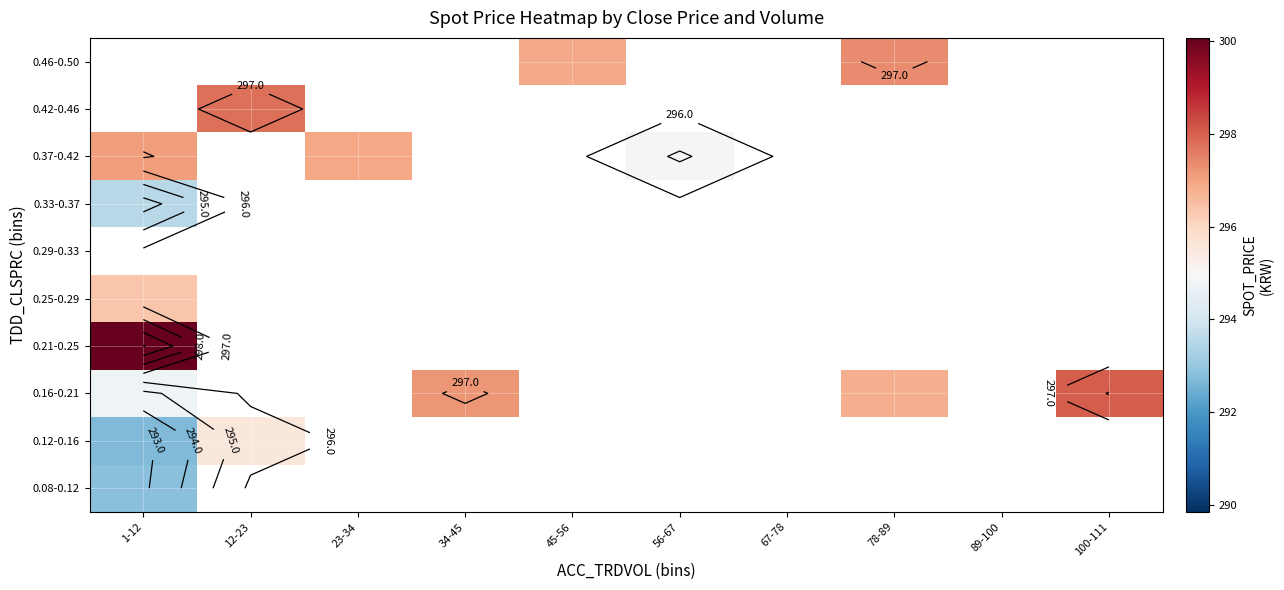

Count the number of categories in the chart.

10